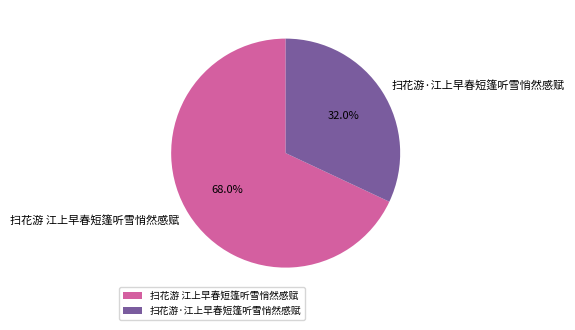

Is the sum of 扫花游·江上早春短篷听雪悄然感赋 and 扫花游 江上早春短篷听雪悄然感赋 greater than half?

Yes